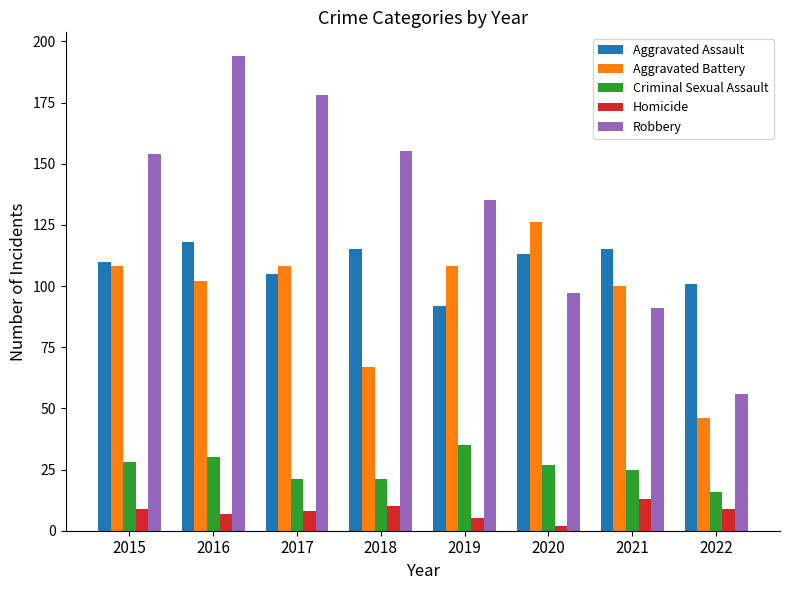

Reading left to right, extract all data points from this chart.

Aggravated Assault: 110	118	105	115	92	113	115	101
Aggravated Battery: 108	102	108	67	108	126	100	46
Criminal Sexual Assault: 28	30	21	21	35	27	25	16
Homicide: 9	7	8	10	5	2	13	9
Robbery: 154	194	178	155	135	97	91	56